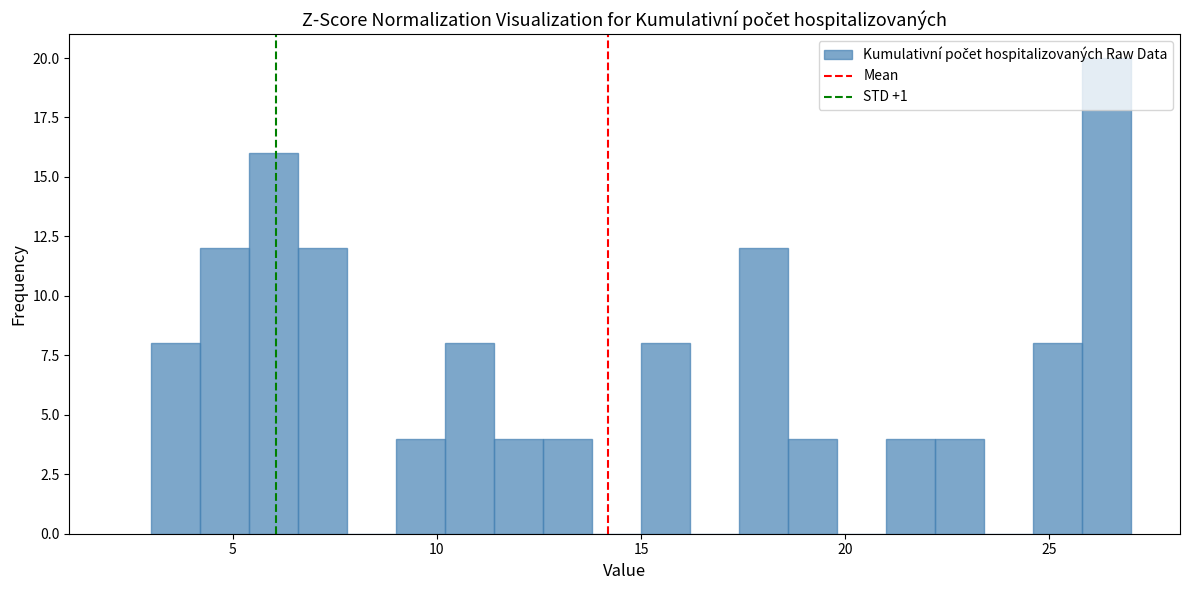

Around what value on the x-axis is the tallest bar? Give the approximate position of its centre, as read against the axis.

26.5